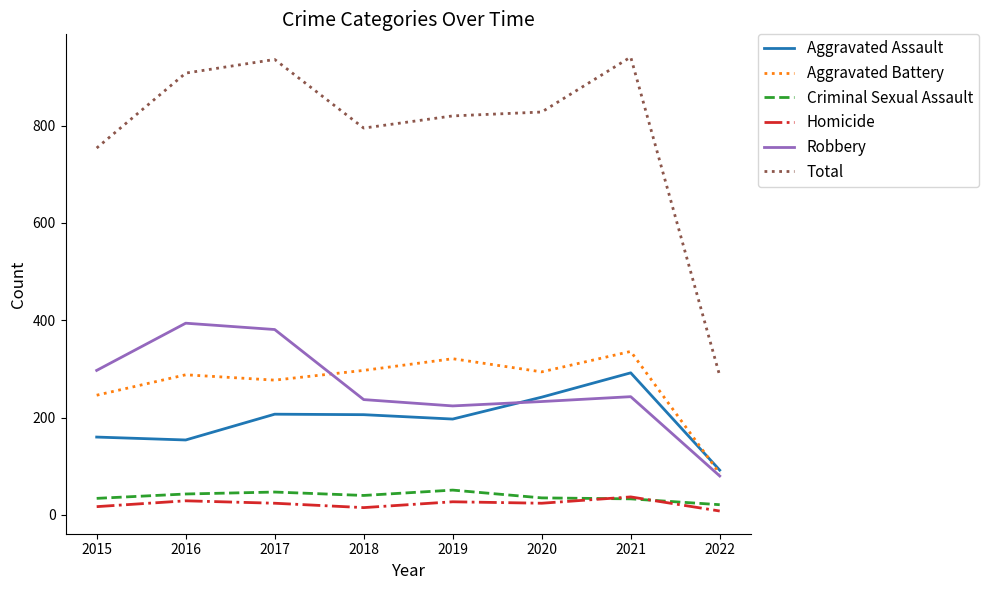

How many lines are shown in the chart?

6